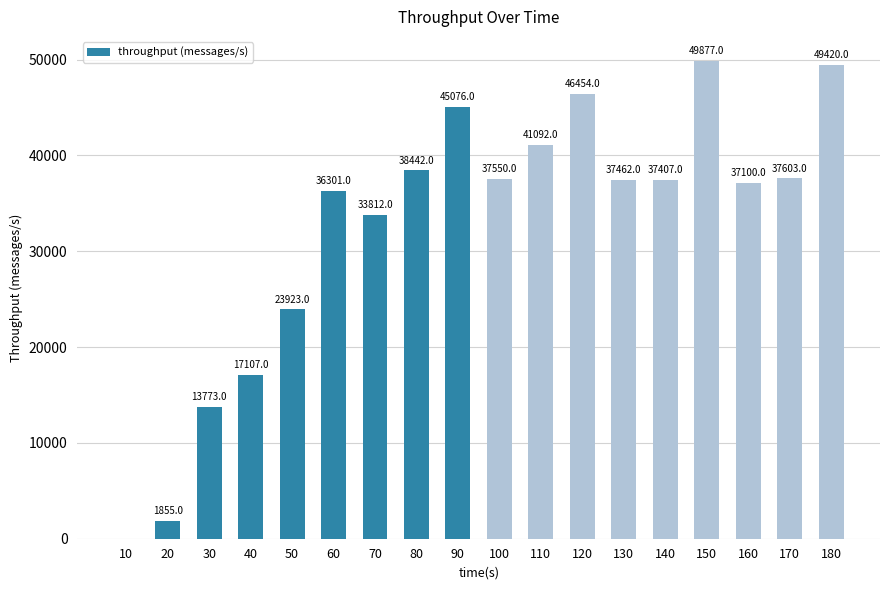

Which category has the highest value across all series?

150